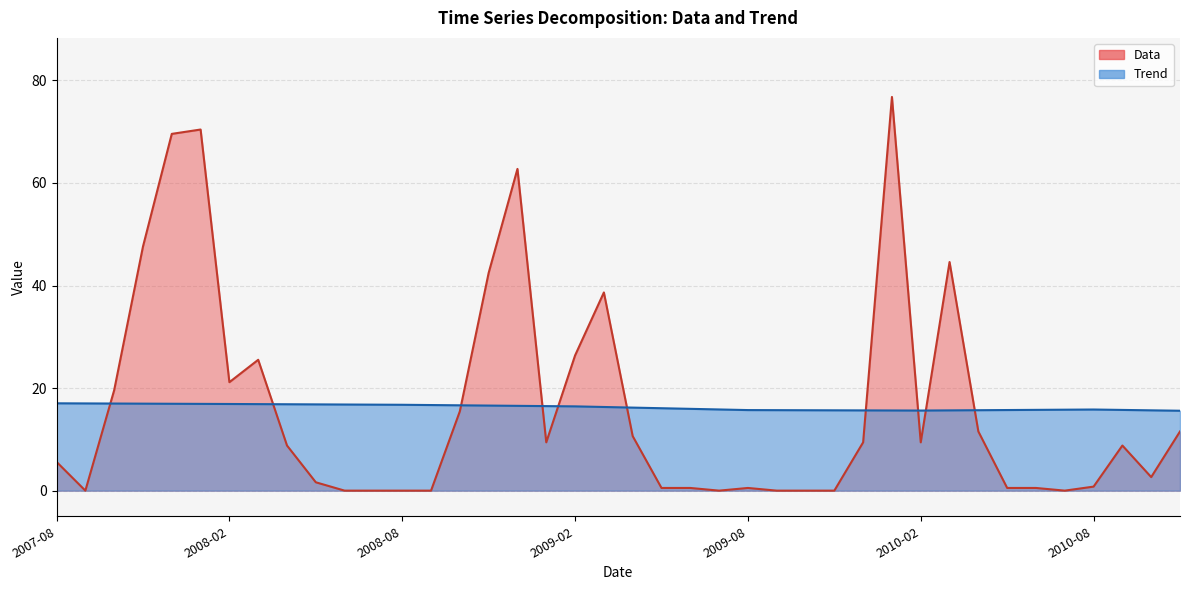

Does the chart have visible grid lines?

Yes